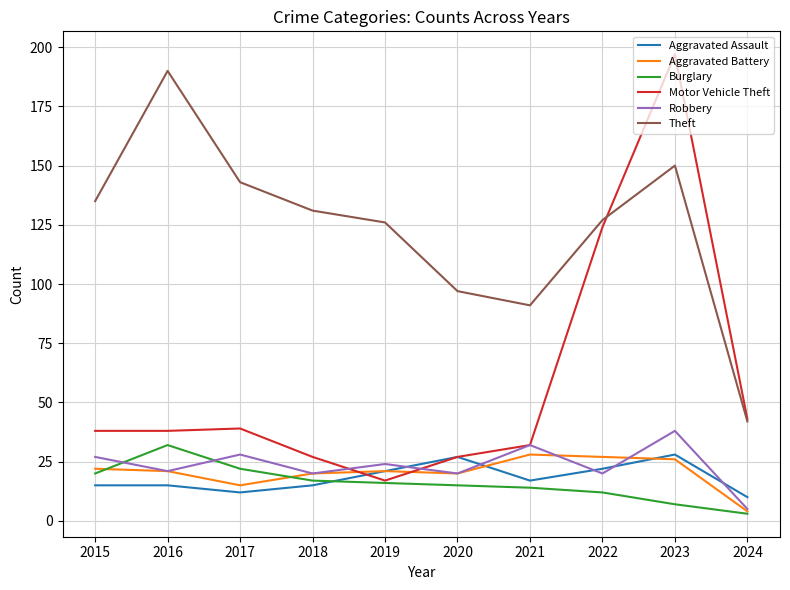

What is the difference between the highest and lowest values at 2017?

131